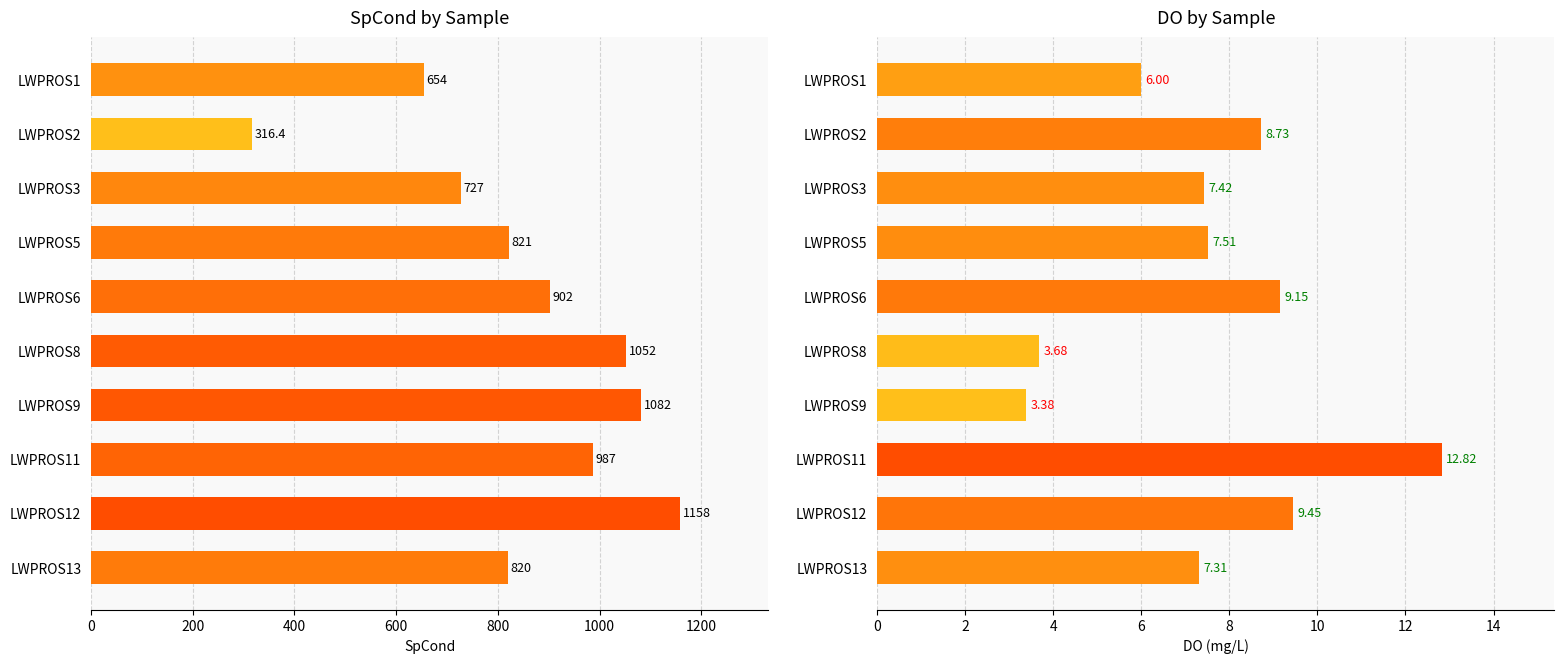

What is the sum of all DO values?

75.5